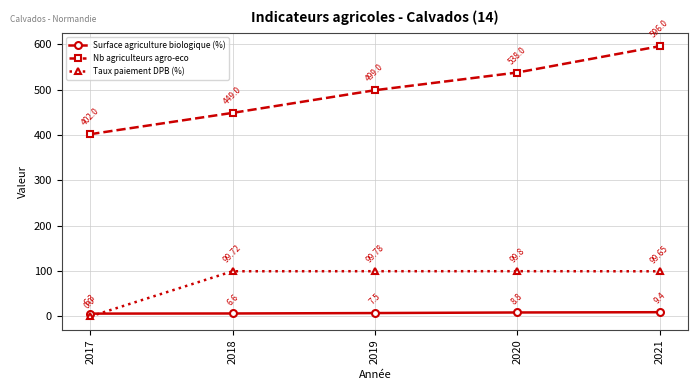

Which series changed the most between 2017 and 2021?

Nb agriculteurs agro-eco